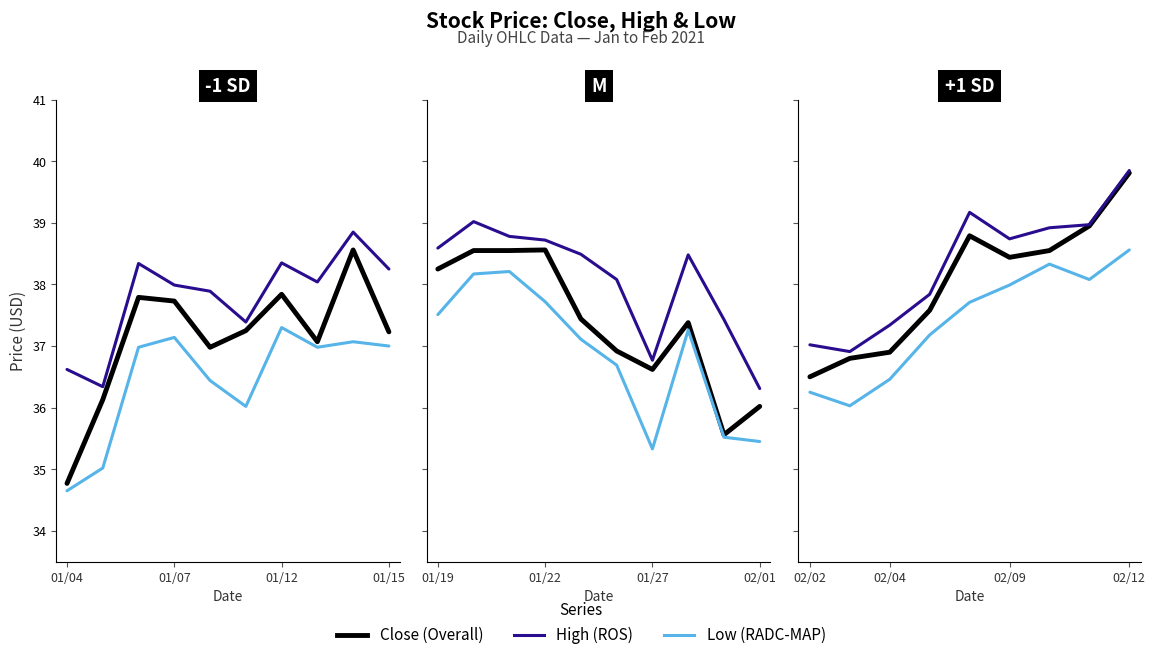

What are all the series names shown in the legend?

Close, High, Low